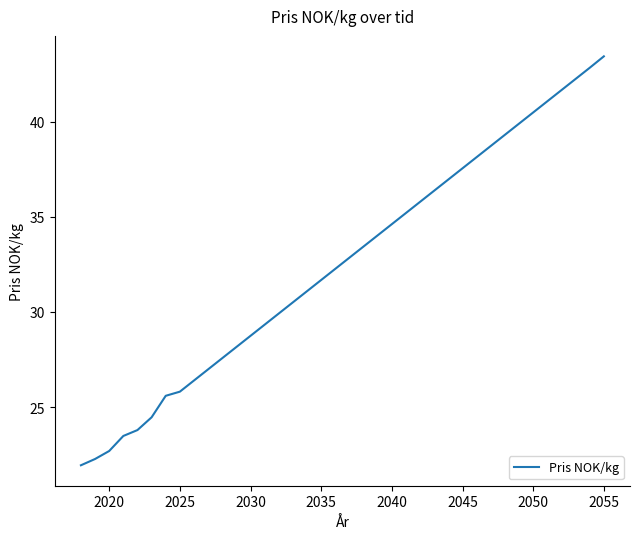

What is the minimum value shown in the chart?

21.9